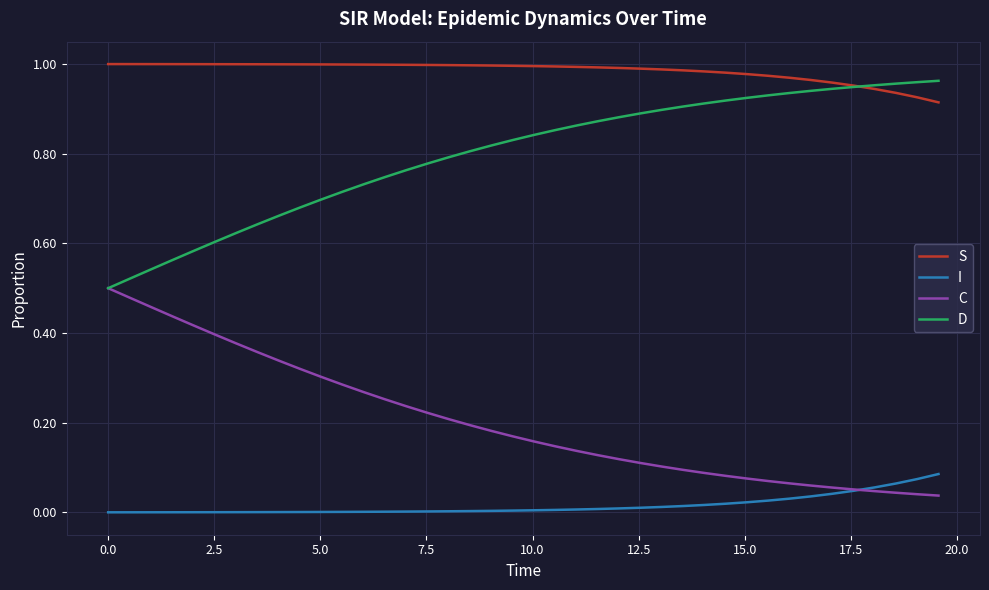

At how many categories does at least one series exceed 0?

40